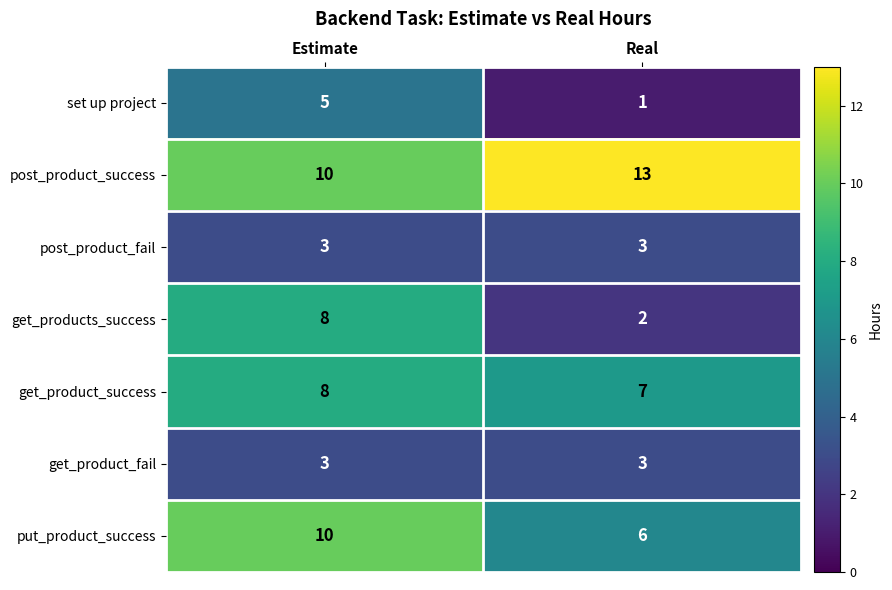

Which label corresponds to the smallest value in the chart?

Real